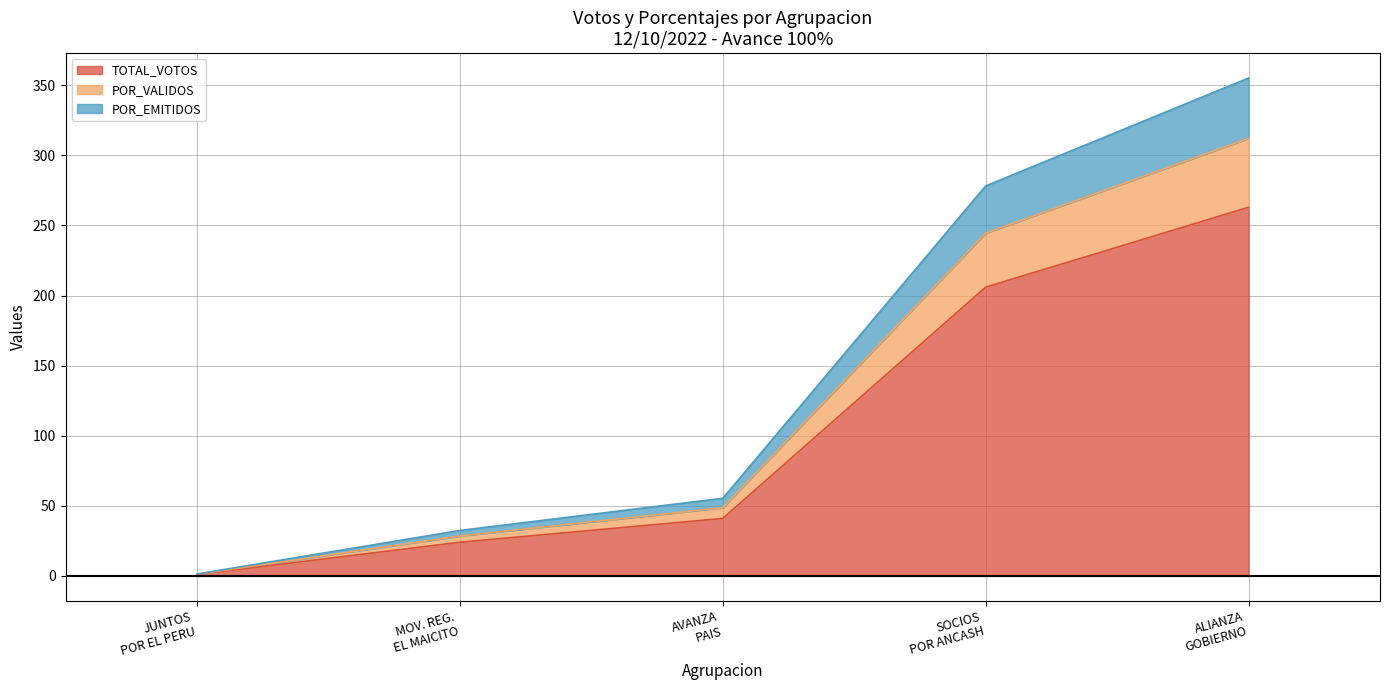

How many lines are shown in the chart?

3